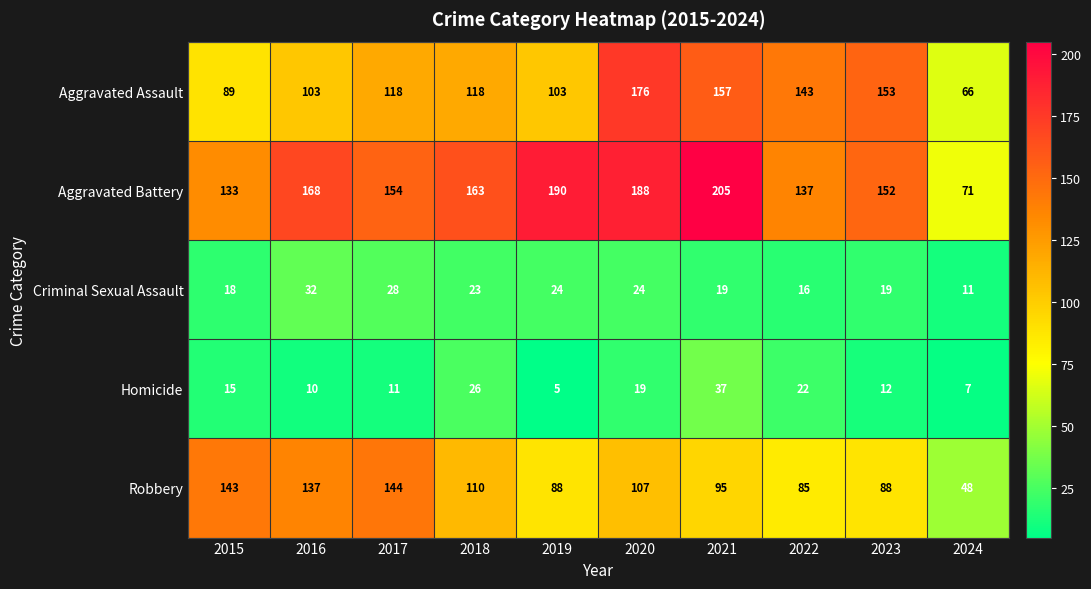

What is the difference between the maximum and second lowest values in the Aggravated Battery series?

72